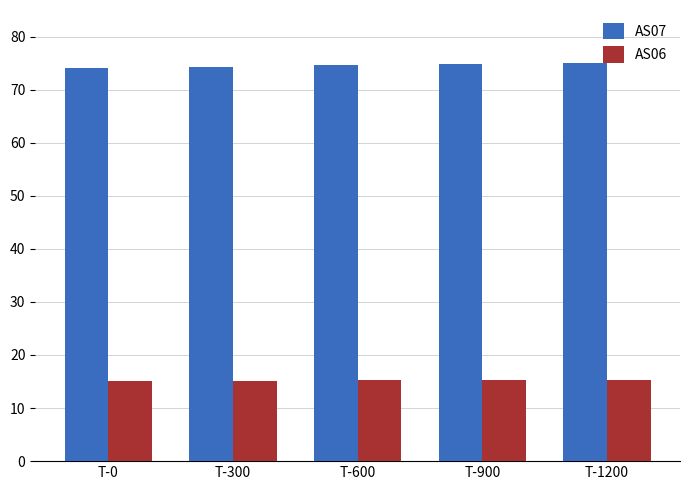

What is the total value across all series at T-600?

89.9